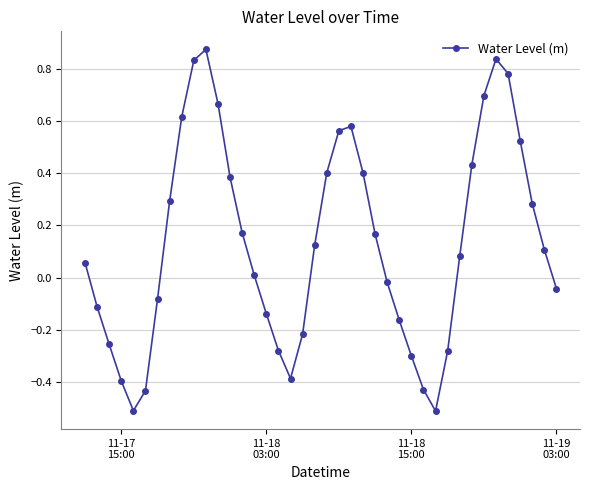

What is the difference between the second highest and second lowest values?

1.4